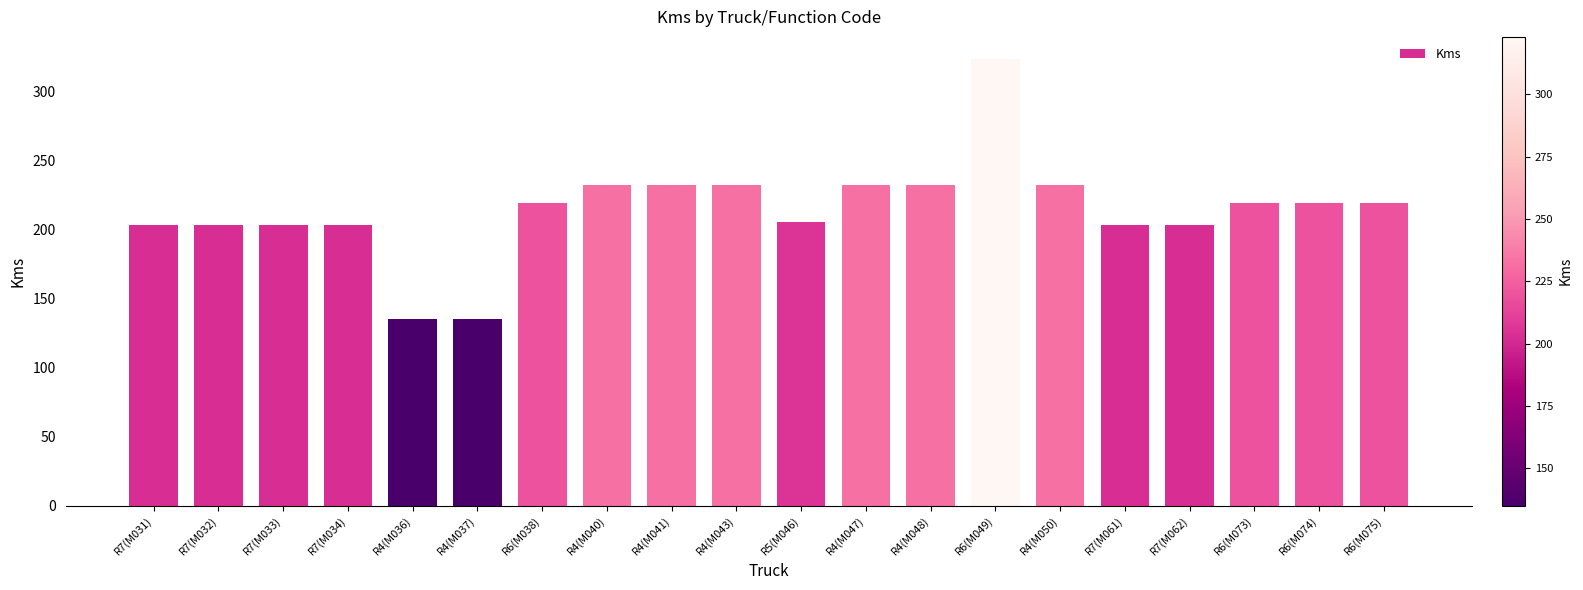

How many bars are there in total?

20